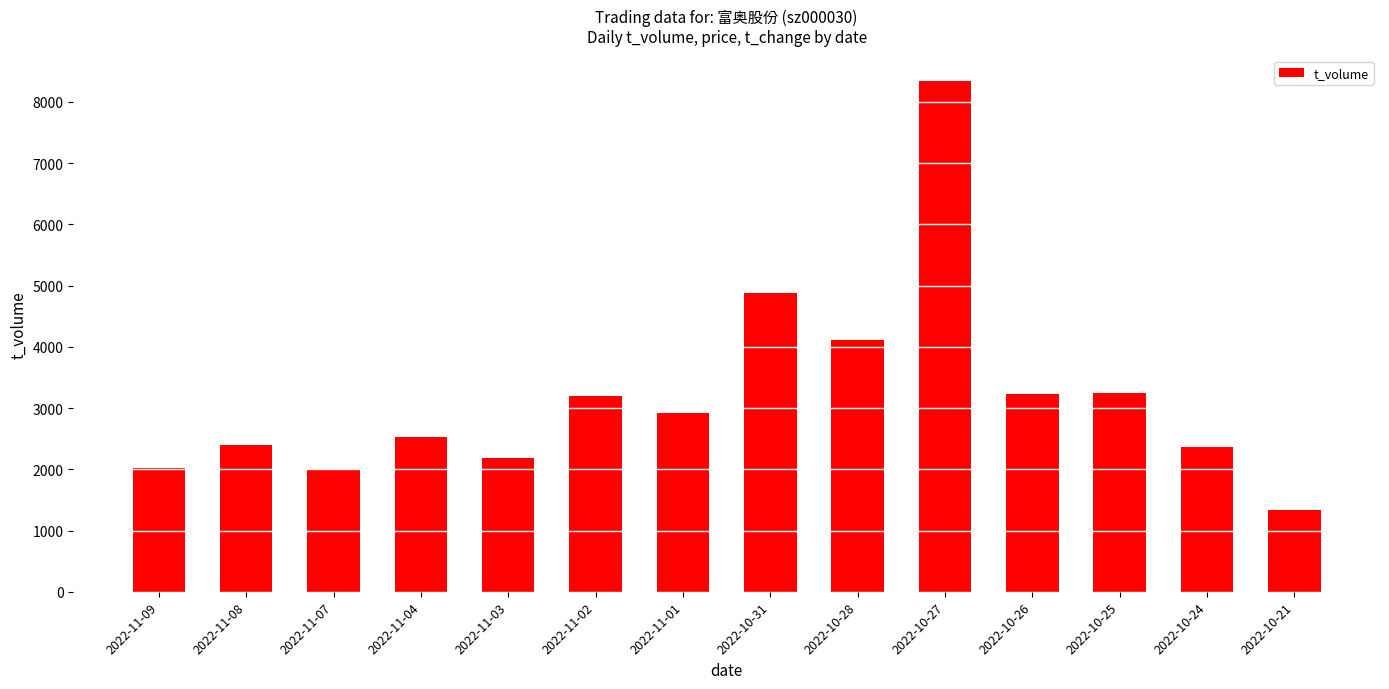

Which has a higher value, 2022-10-21 or 2022-11-09?

2022-11-09